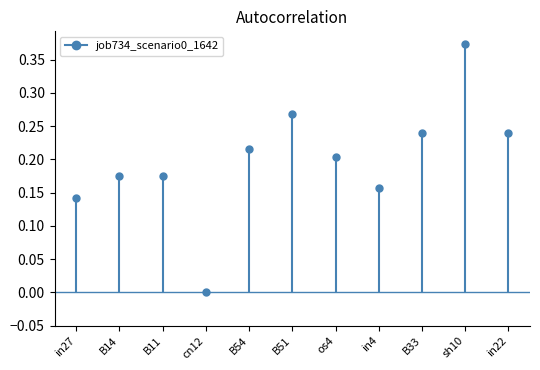

The value at B51 is 0.1. True or false?

False